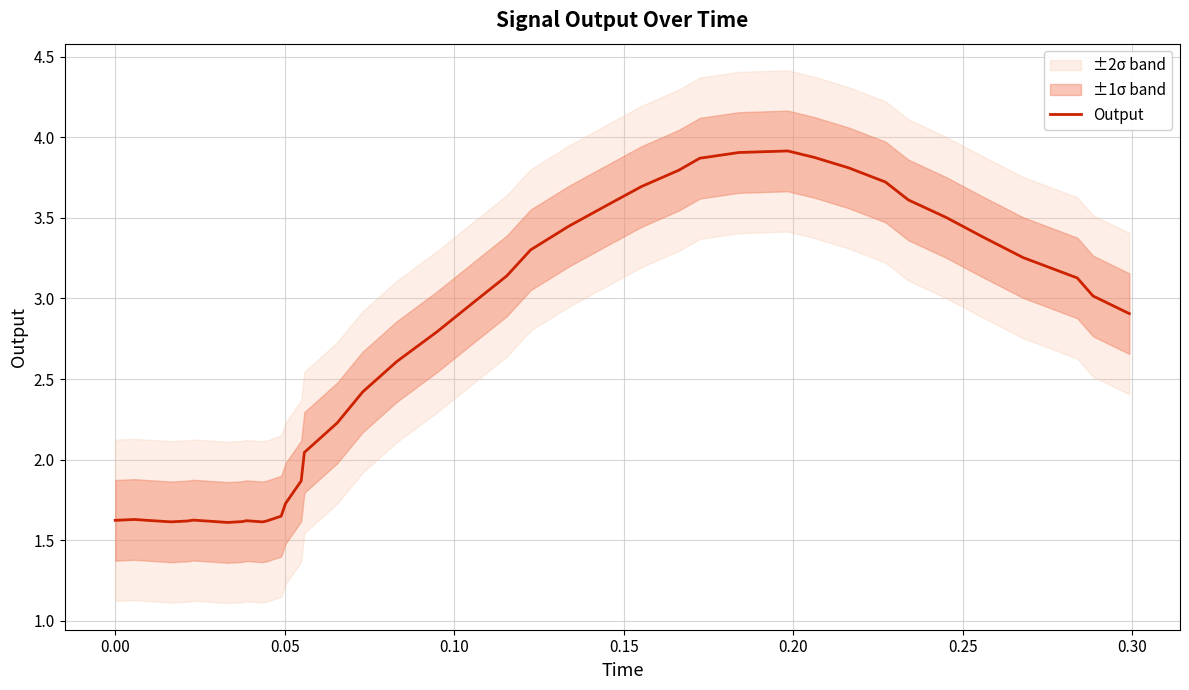

What is the highest value of the Output series?

3.9